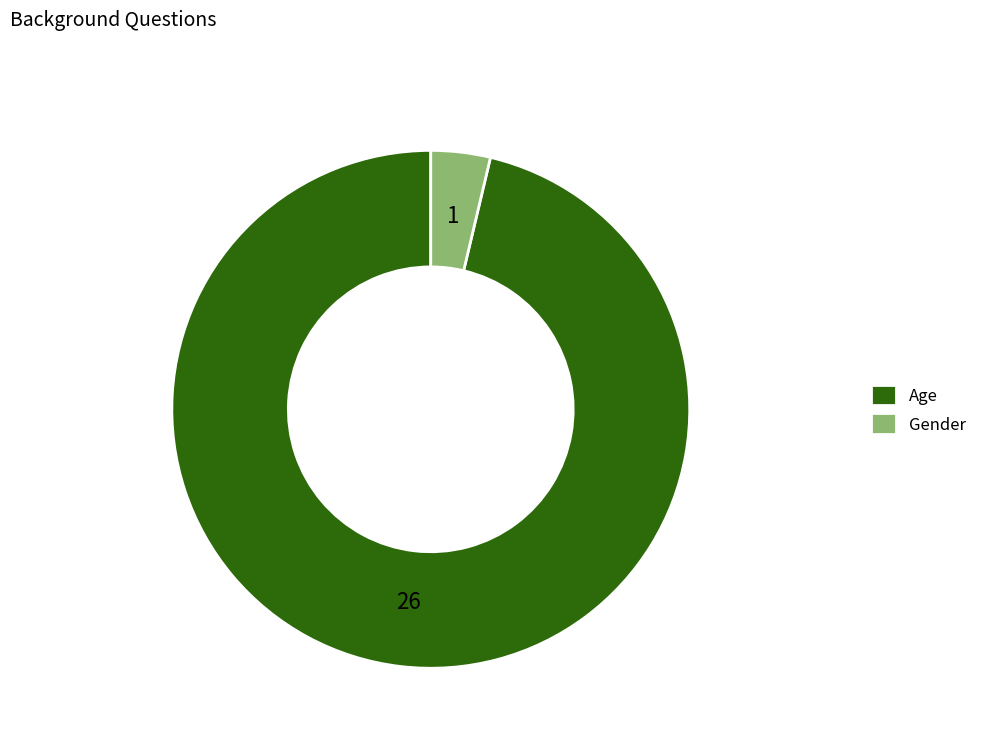

Which category has the smallest portion of the pie?

Gender